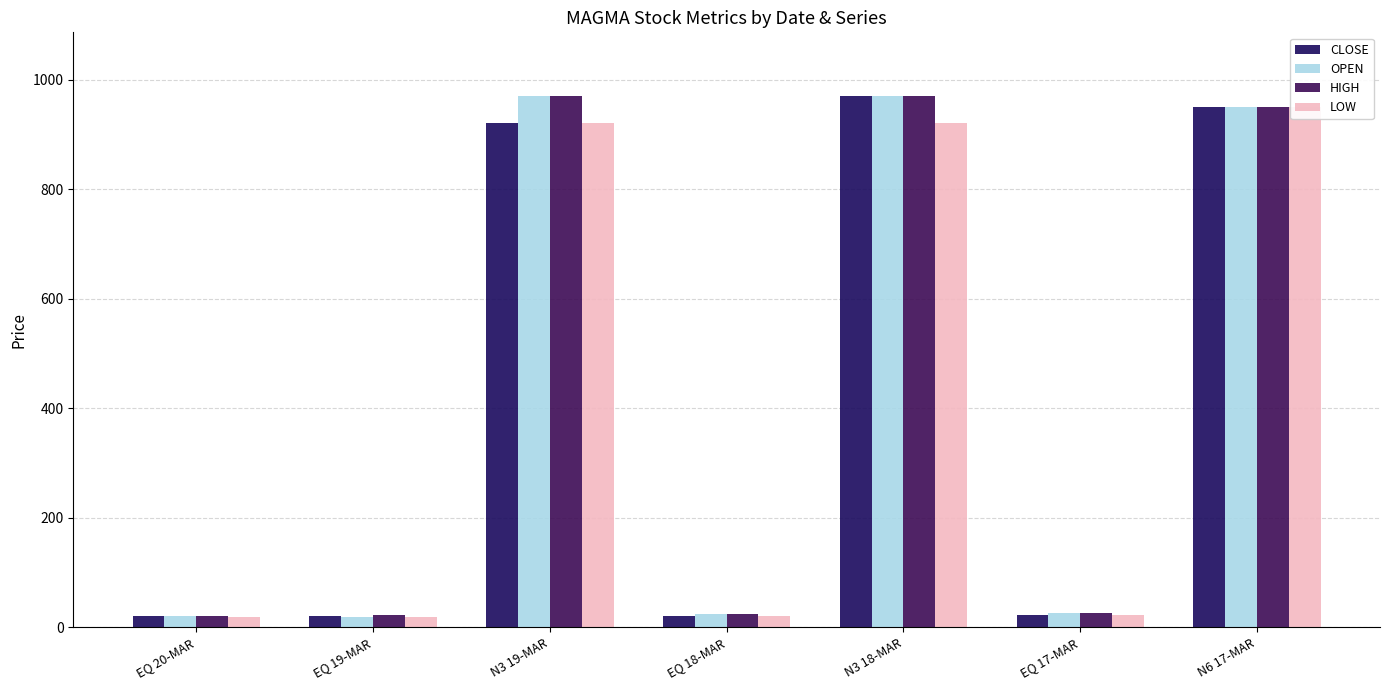

How many values in the HIGH series are below 26?

3